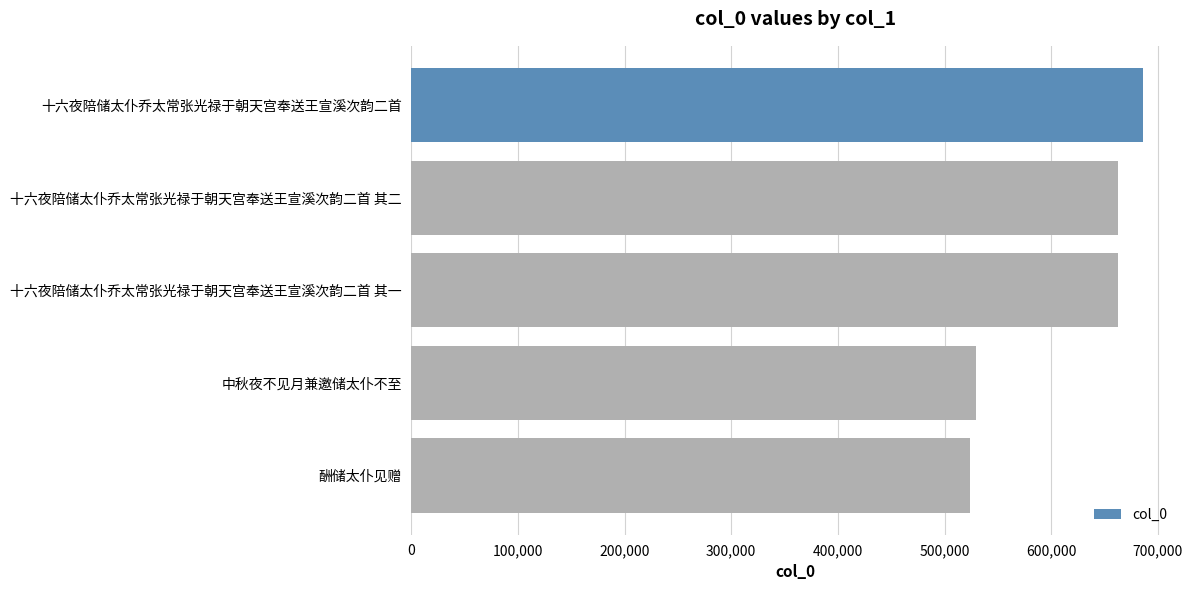

Which category has the lowest value across all series?

酬储太仆见赠